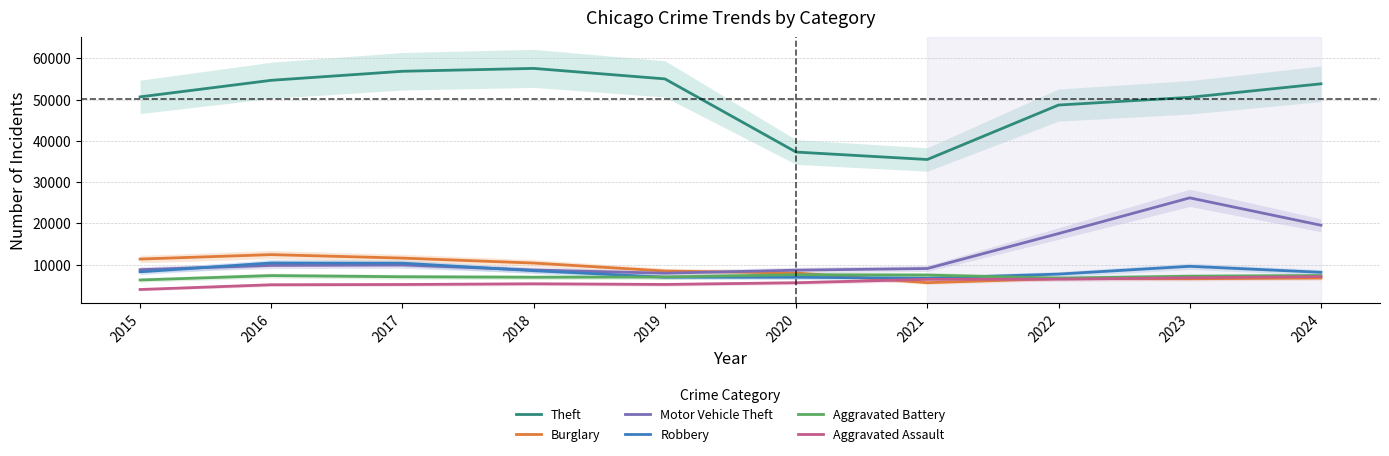

In Burglary, how many points are lower than both neighbors (excluding endpoints)?

2